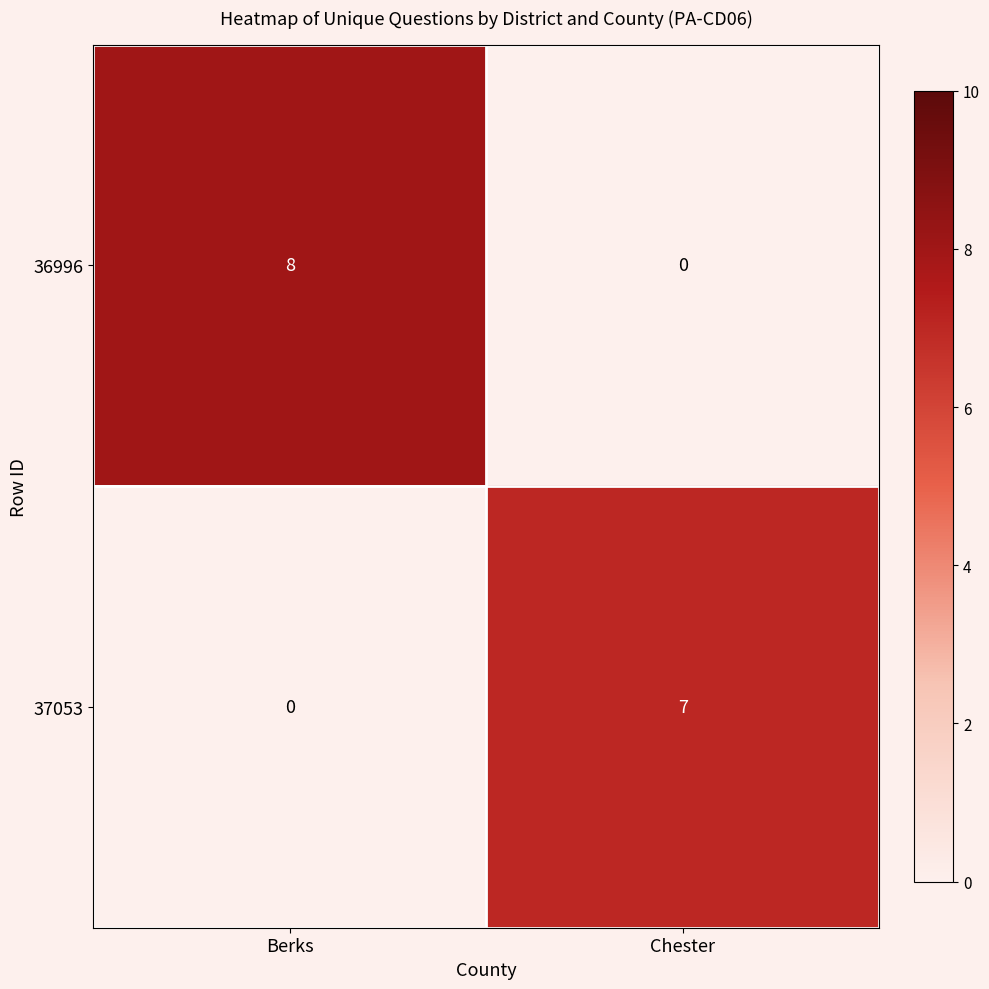

What is the maximum value shown in the chart?

8